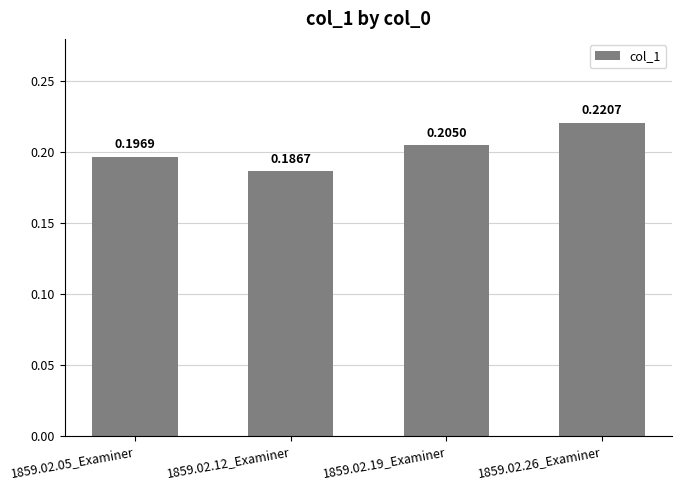

What is the sum of all values?

0.8